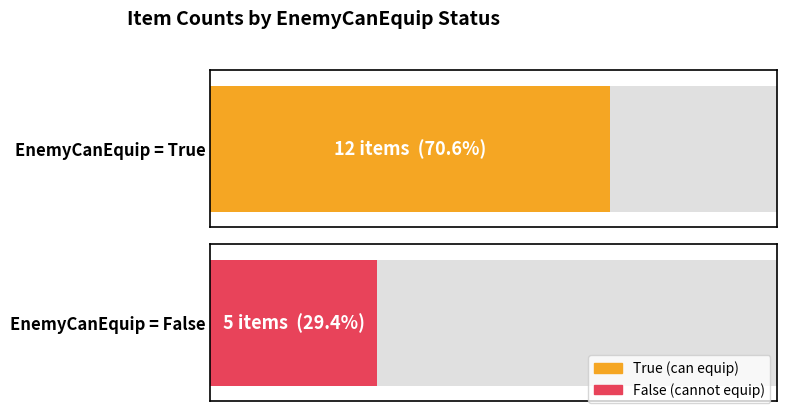

List the labels in order of value, smallest first.

False, True